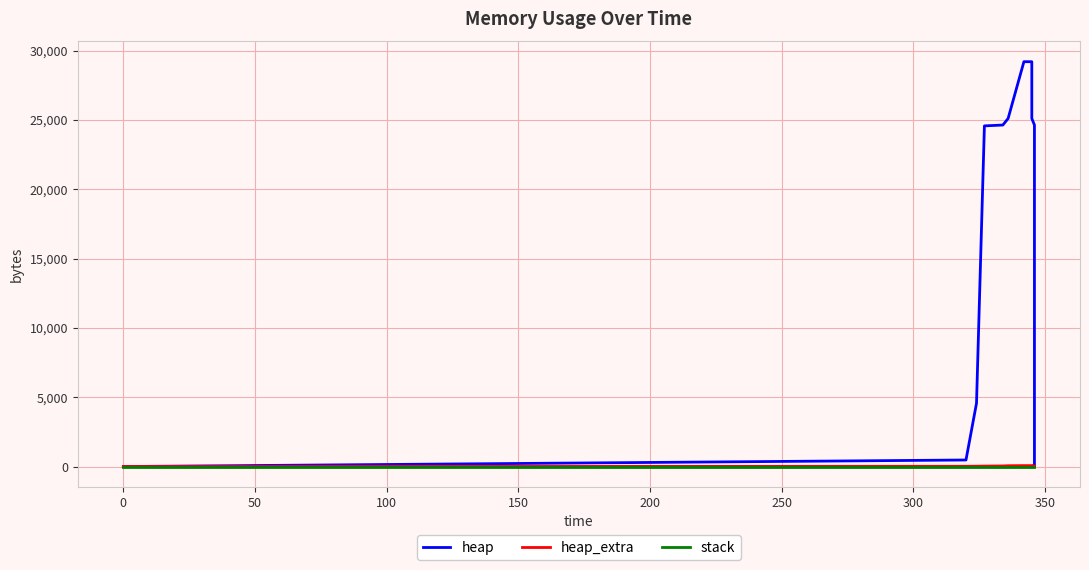

True or false: stack has more than 2 interior local peaks.

False